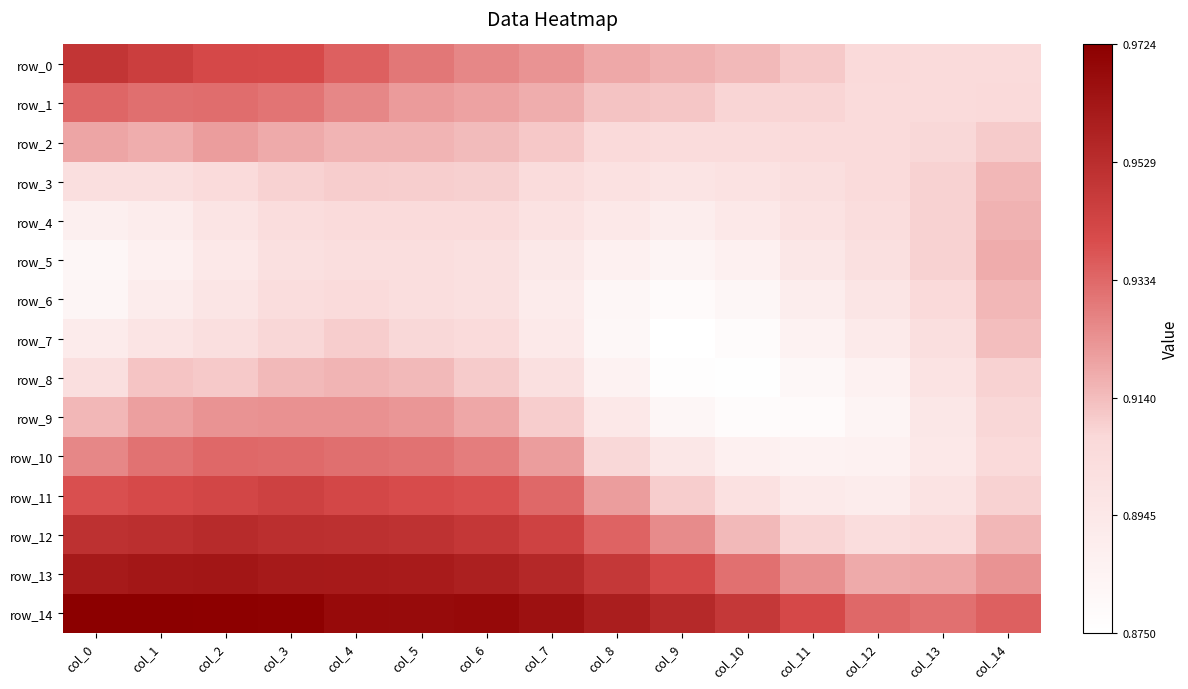

Is the value of row_10 at col_12 greater than the value of row_8 at col_3?

No